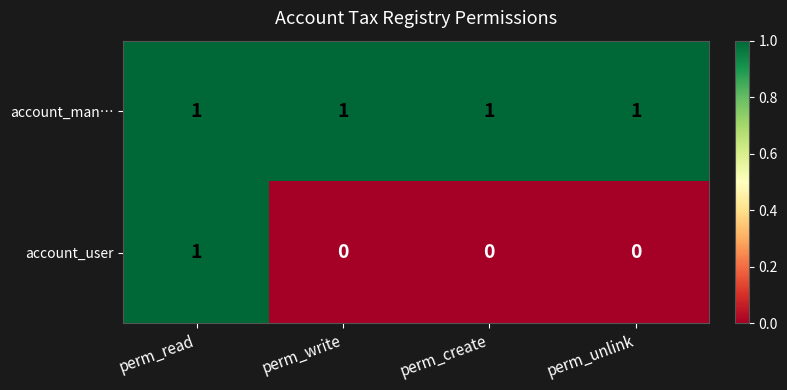

The account_user series shows -1 at perm_create. True or false?

False